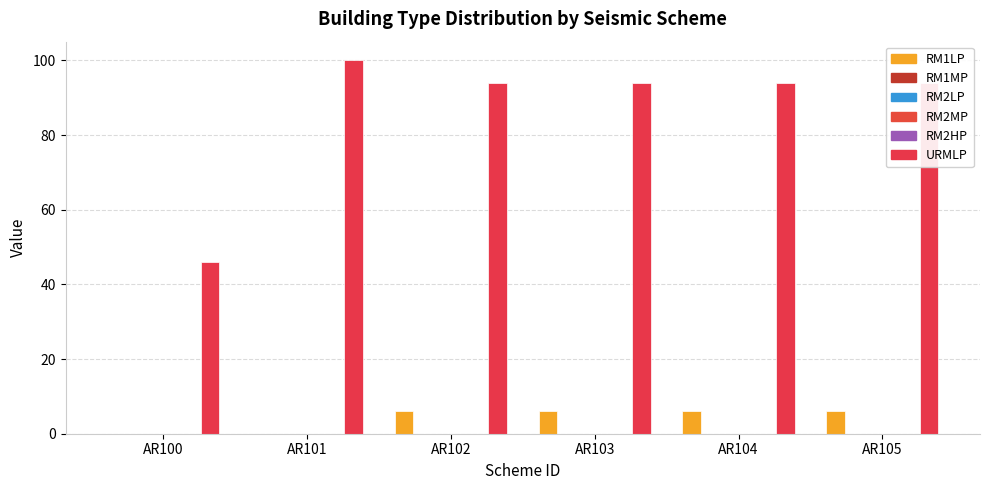

Reading left to right, what are all the values shown in this chart?

RM1LP: 0	0	6	6	6	6
RM1MP: 0	0	0	0	0	0
RM2LP: 0	0	0	0	0	0
RM2MP: 0	0	0	0	0	0
RM2HP: 0	0	0	0	0	0
URMLP: 46	100	94	94	94	94